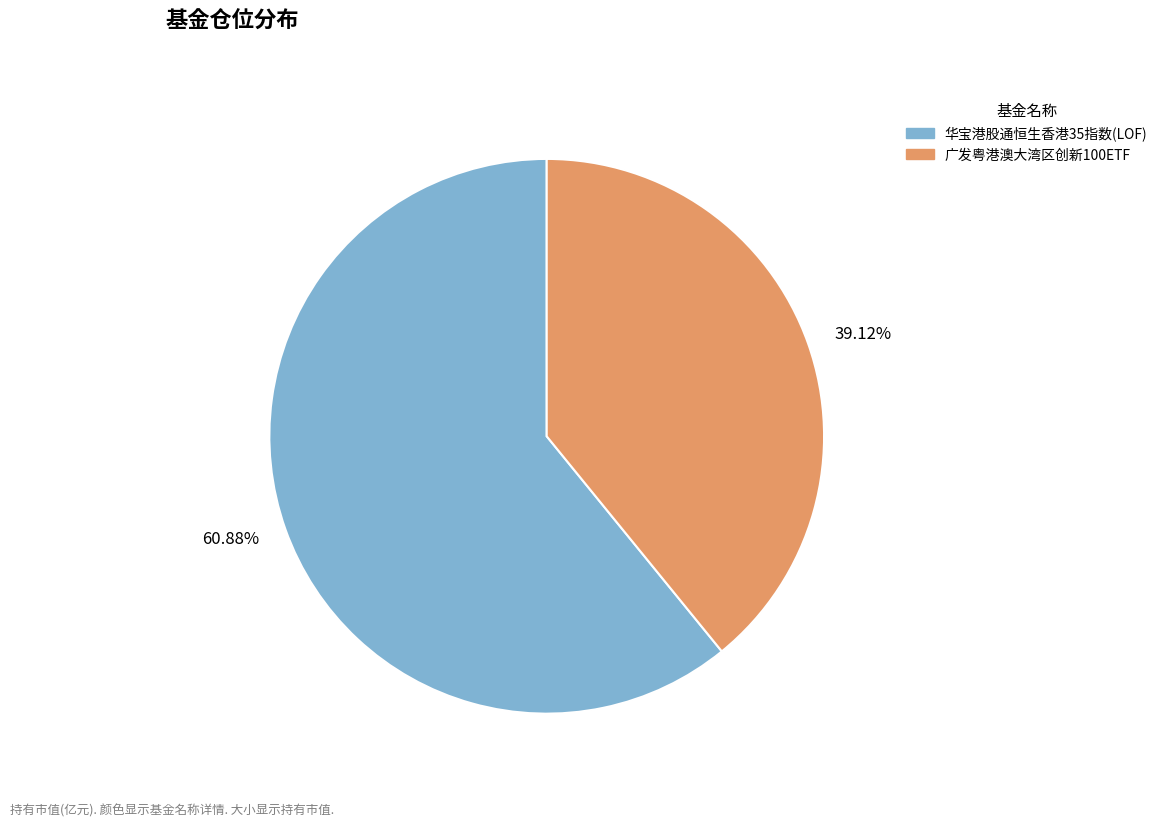

Does 华宝港股通恒生香港35指数(LOF) account for over 50% of the chart?

Yes